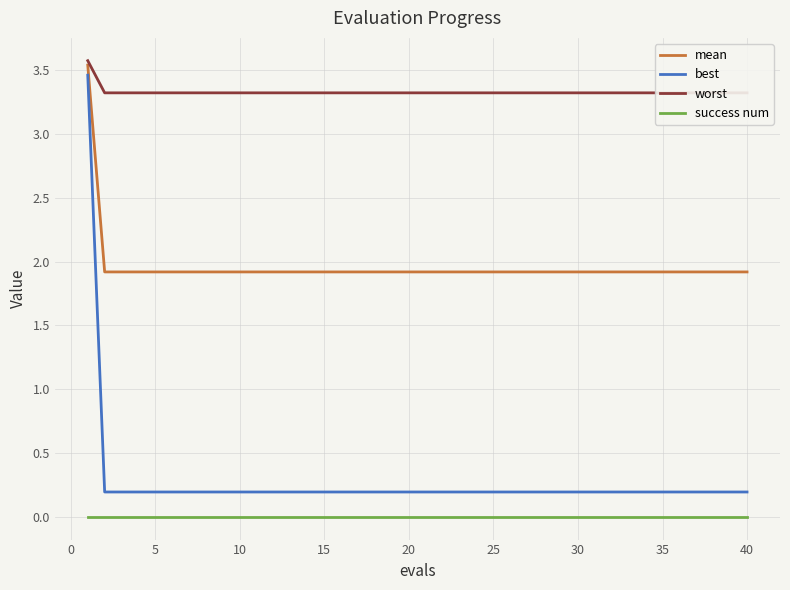

What is the minimum value for mean?

1.9